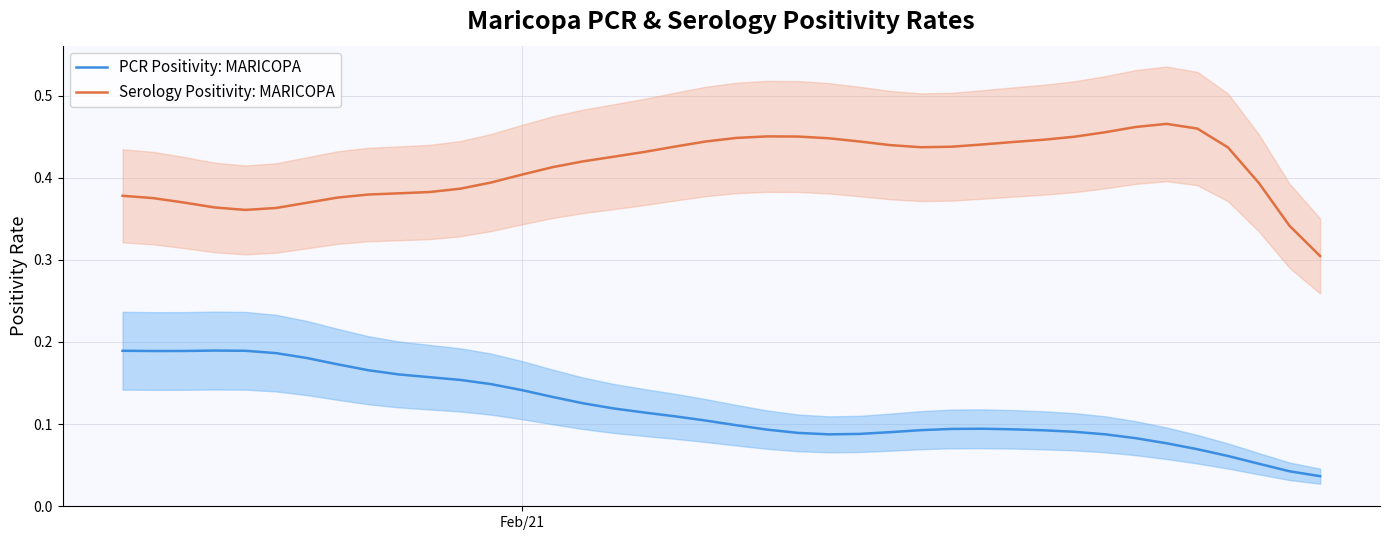

How many data points does each series have?

40